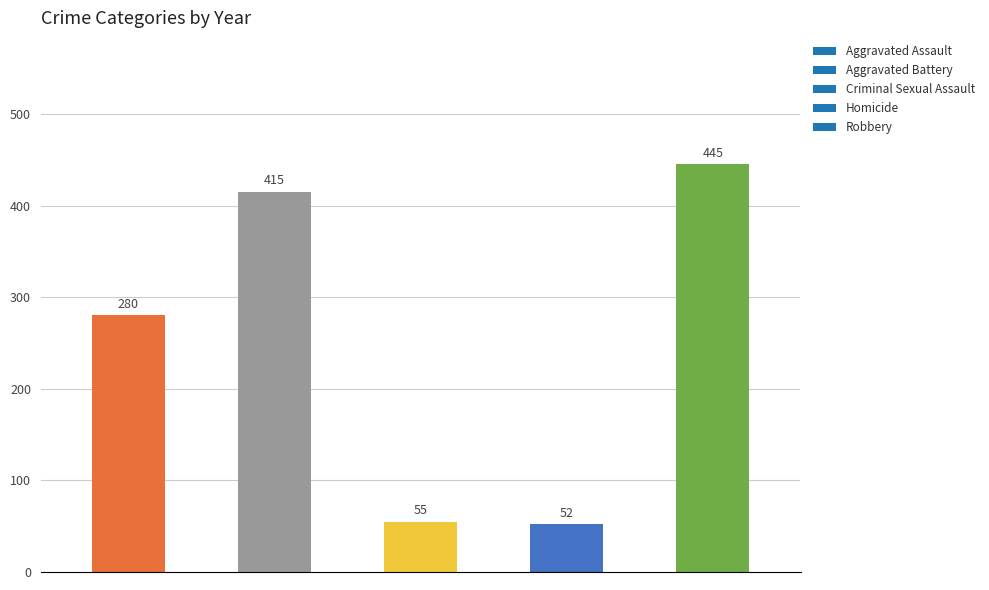

What is the difference between the maximum and minimum values?

393